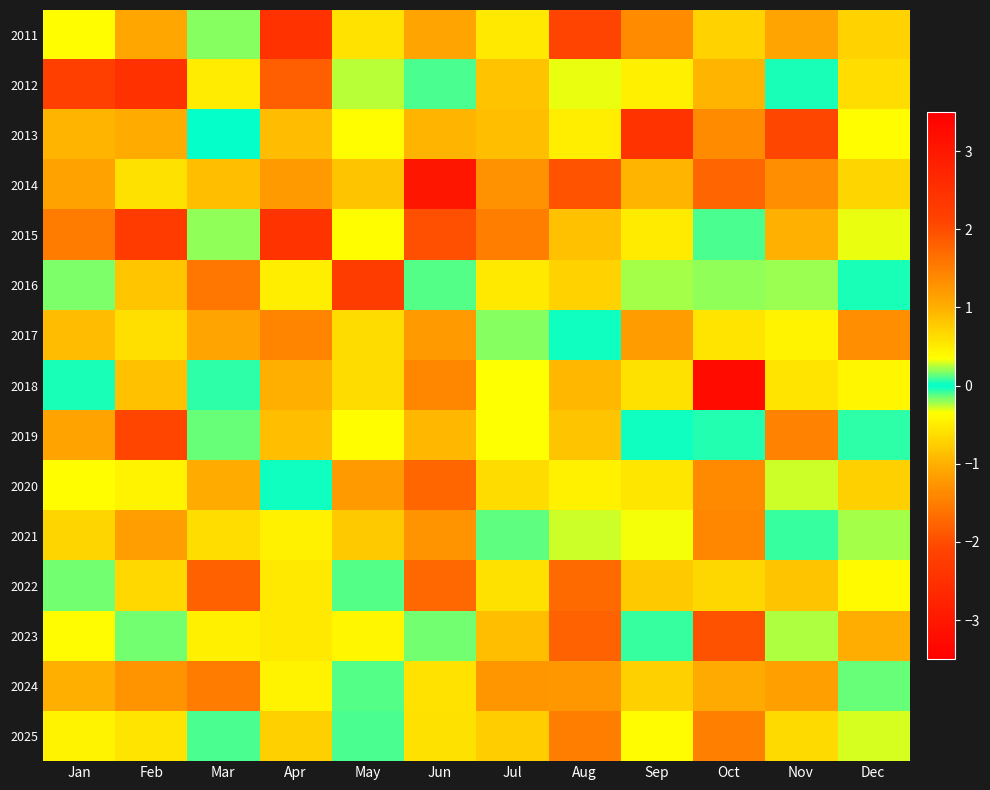

Reading left to right, extract all data points from this chart.

2011: Jan=0.4	Feb=1.1	Mar=-0.2	Apr=2.5	May=-0.6	Jun=-1.1	Jul=-0.5	Aug=-2.1	Sep=-1.4	Oct=-0.7	Nov=-1.1	Dec=0.7
2012: Jan=-2.2	Feb=-2.5	Mar=0.5	Apr=1.8	May=-0.3	Jun=0.1	Jul=-0.8	Aug=0.3	Sep=-0.5	Oct=1.0	Nov=0.0	Dec=0.6
2013: Jan=1.0	Feb=-1.0	Mar=0.0	Apr=0.9	May=-0.4	Jun=1.0	Jul=-0.9	Aug=-0.5	Sep=2.4	Oct=-1.4	Nov=2.1	Dec=-0.4
2014: Jan=1.1	Feb=0.6	Mar=0.9	Apr=-1.2	May=-0.8	Jun=-3.0	Jul=-1.3	Aug=-1.9	Sep=-1.0	Oct=-1.8	Nov=-1.3	Dec=-0.7
2015: Jan=-1.5	Feb=-2.3	Mar=0.2	Apr=2.4	May=0.4	Jun=-2.0	Jul=1.5	Aug=0.8	Sep=-0.5	Oct=-0.1	Nov=1.0	Dec=0.3
2016: Jan=0.2	Feb=0.8	Mar=-1.6	Apr=0.5	May=-2.3	Jun=0.1	Jul=0.5	Aug=-0.7	Sep=0.2	Oct=0.2	Nov=-0.2	Dec=0.0
2017: Jan=-0.9	Feb=-0.6	Mar=-1.1	Apr=1.4	May=0.6	Jun=1.2	Jul=0.2	Aug=0.0	Sep=-1.2	Oct=0.6	Nov=-0.4	Dec=1.3
2018: Jan=0.0	Feb=-0.9	Mar=0.1	Apr=1.0	May=-0.6	Jun=-1.4	Jul=-0.4	Aug=0.9	Sep=-0.6	Oct=3.2	Nov=0.6	Dec=-0.4
2019: Jan=1.1	Feb=2.1	Mar=-0.1	Apr=-0.9	May=0.4	Jun=0.9	Jul=0.4	Aug=0.8	Sep=0.0	Oct=-0.0	Nov=-1.4	Dec=0.1
2020: Jan=0.4	Feb=-0.4	Mar=-1.0	Apr=-0.0	May=1.2	Jun=-1.7	Jul=-0.6	Aug=-0.5	Sep=-0.6	Oct=-1.4	Nov=-0.3	Dec=-0.7
2021: Jan=0.7	Feb=-1.2	Mar=0.6	Apr=-0.5	May=0.8	Jun=1.3	Jul=0.1	Aug=0.3	Sep=-0.3	Oct=1.4	Nov=-0.1	Dec=-0.2
2022: Jan=0.2	Feb=-0.7	Mar=1.8	Apr=-0.5	May=0.1	Jun=-1.7	Jul=0.6	Aug=-1.7	Sep=0.8	Oct=0.7	Nov=-0.8	Dec=-0.4
2023: Jan=-0.4	Feb=0.2	Mar=0.5	Apr=-0.5	May=0.4	Jun=0.2	Jul=-0.9	Aug=1.8	Sep=0.1	Oct=1.9	Nov=0.2	Dec=-1.0
2024: Jan=-1.0	Feb=1.3	Mar=-1.5	Apr=-0.4	May=0.1	Jun=0.6	Jul=1.2	Aug=1.2	Sep=-0.7	Oct=1.0	Nov=1.2	Dec=0.1
2025: Jan=-0.4	Feb=0.6	Mar=0.1	Apr=0.7	May=0.1	Jun=-0.6	Jul=0.8	Aug=-1.5	Sep=-0.4	Oct=1.5	Nov=0.7	Dec=0.3